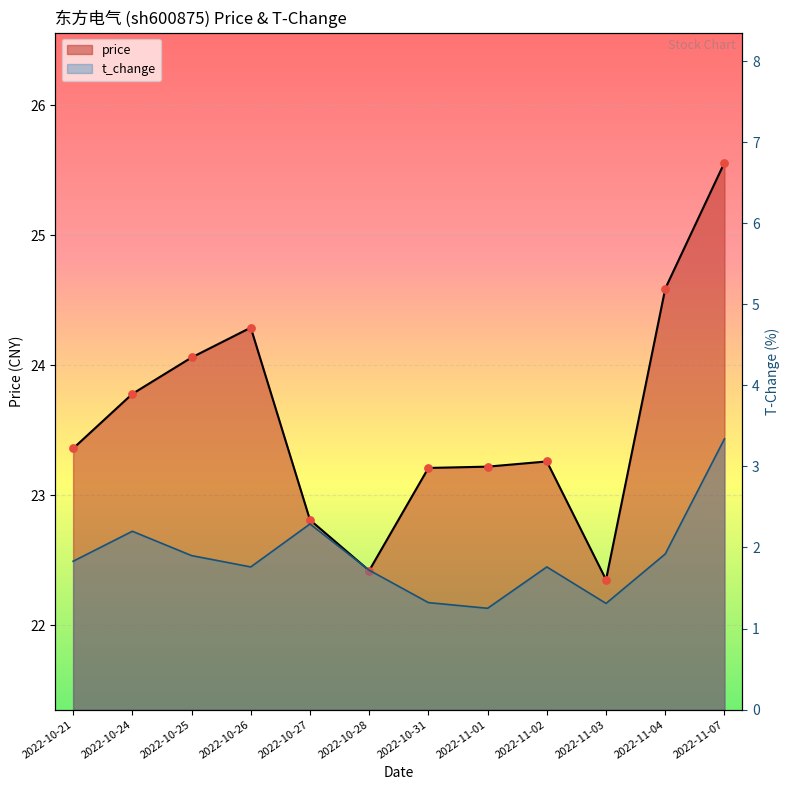

What is the total value across all series at 2022-10-28?

24.1